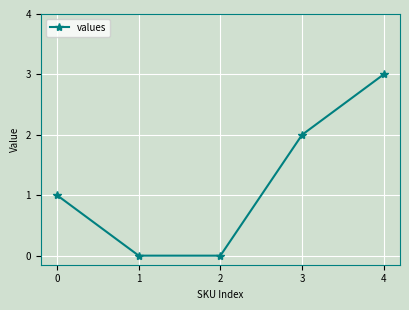

True or false: the data has more than 2 interior local peaks.

False